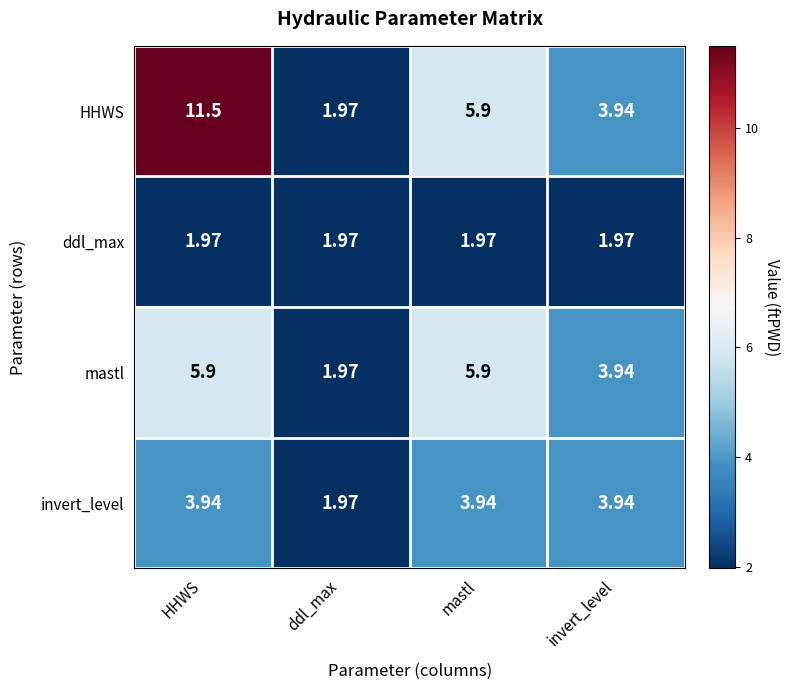

At which label is mastl closest to 3?

invert_level